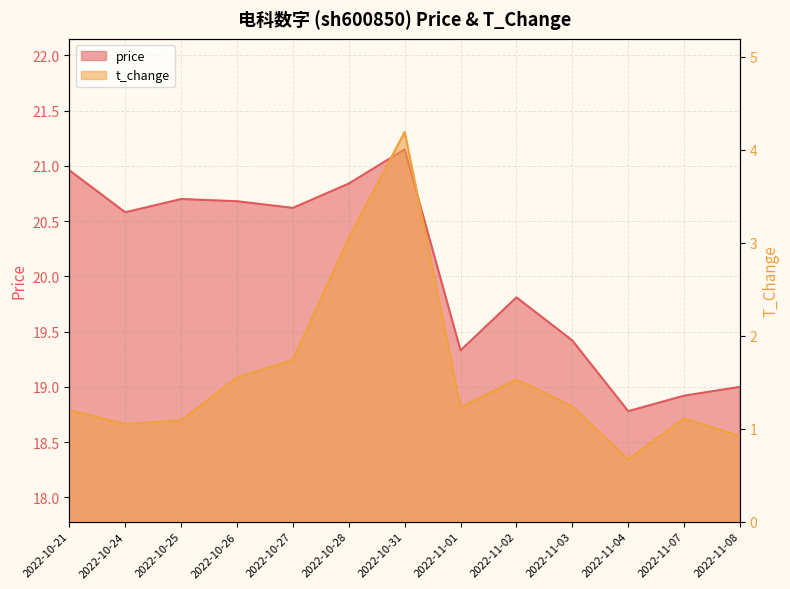

Which label corresponds to the smallest value in the chart?

2022-11-04